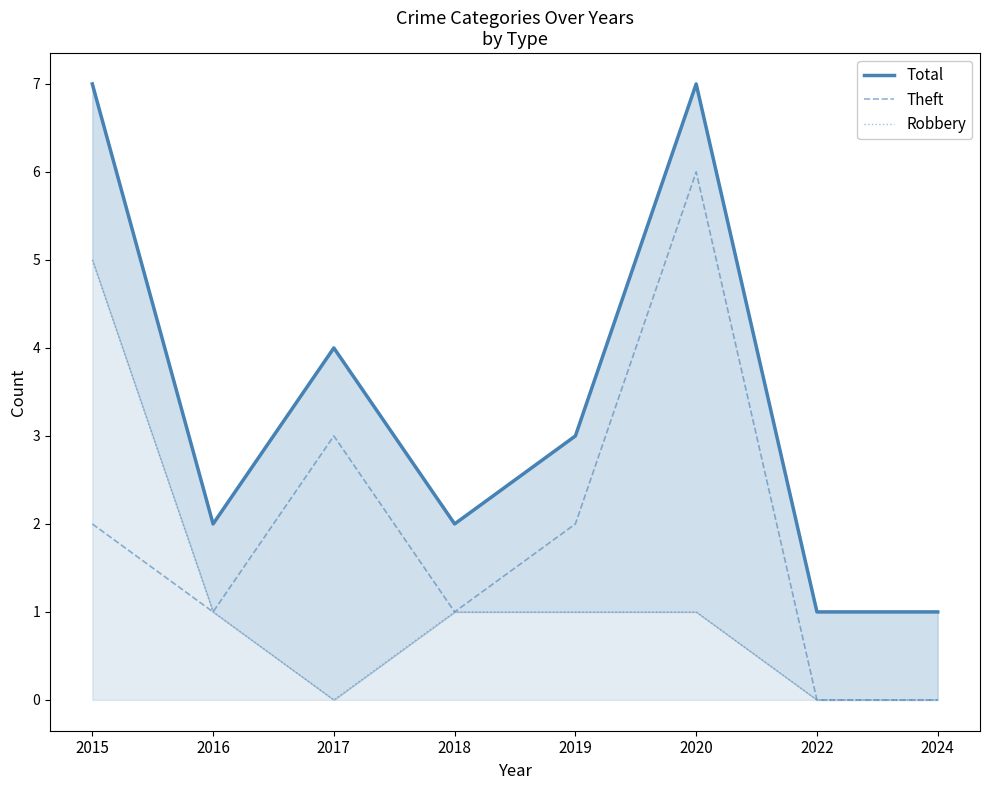

How many interior local valleys does the Theft series have?

2